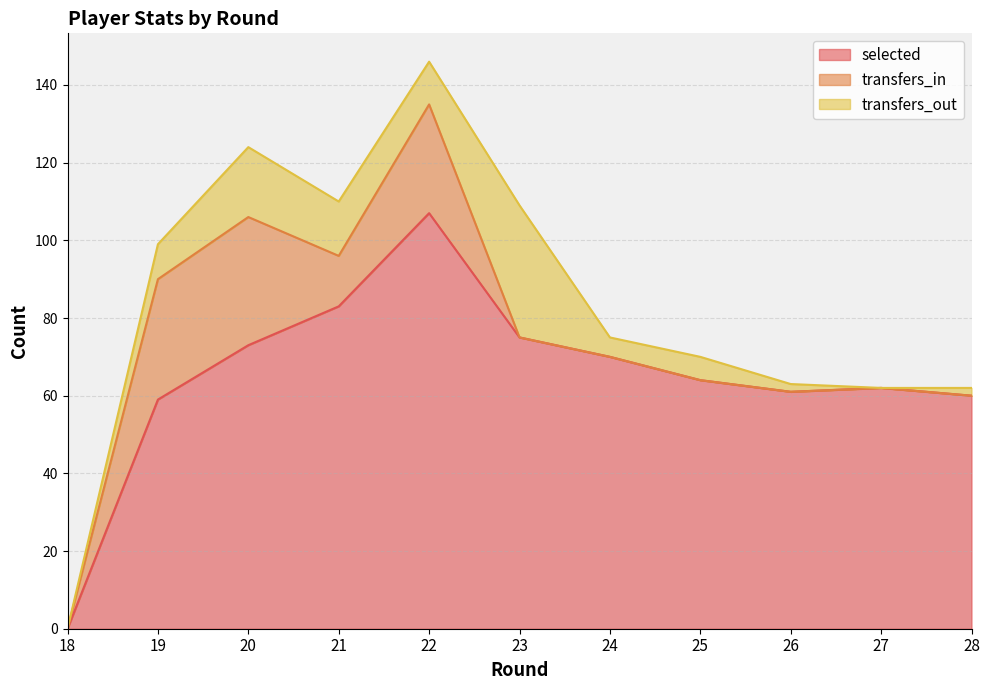

What is the maximum value for selected?

107